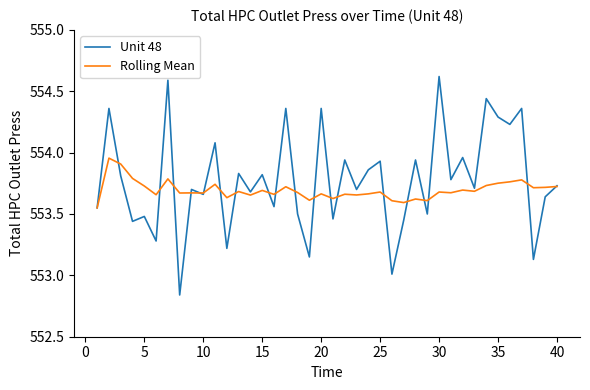

How many distinct data groups are displayed?

2